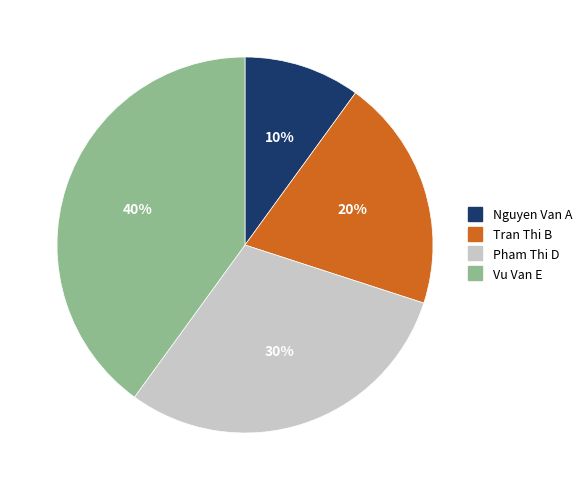

What is the ratio of the value at Tran Thi B to the value at Nguyen Van A?

2.0